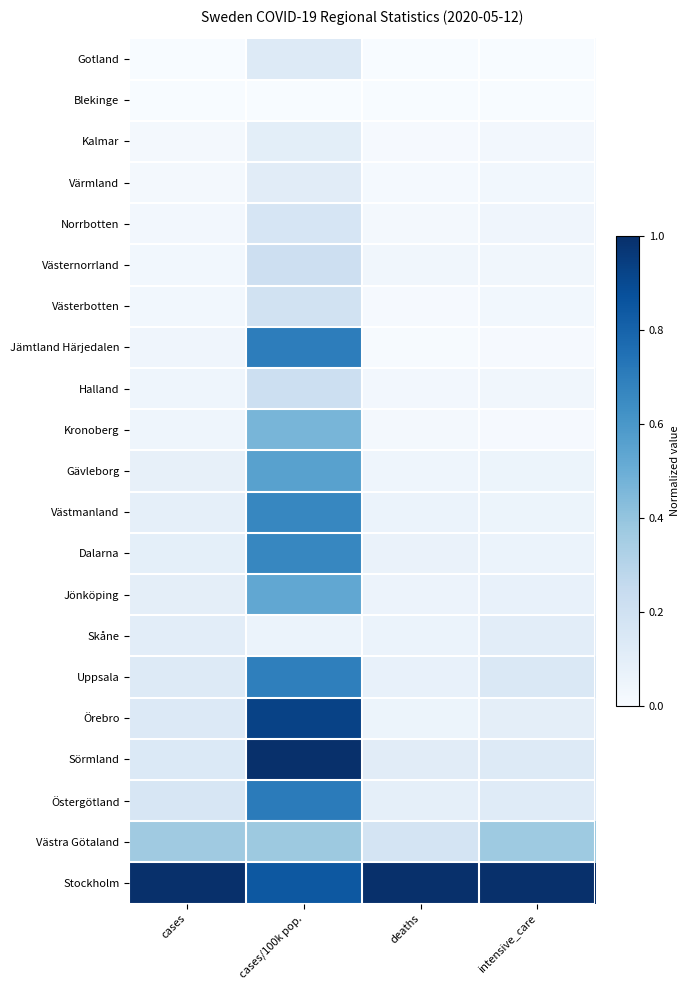

What is the difference between the highest and lowest values at cases/100k pop.?

1.0